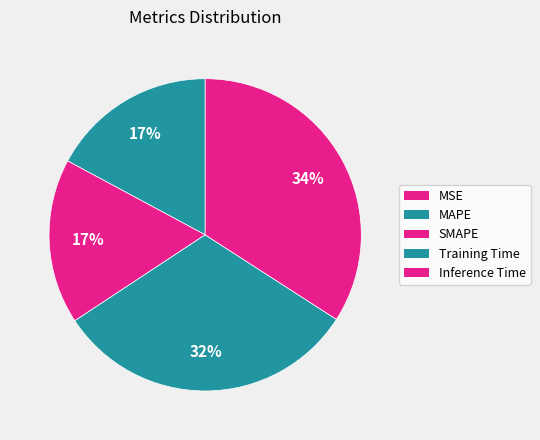

To the nearest percent, what is the combined percentage of SMAPE and MAPE?

34%